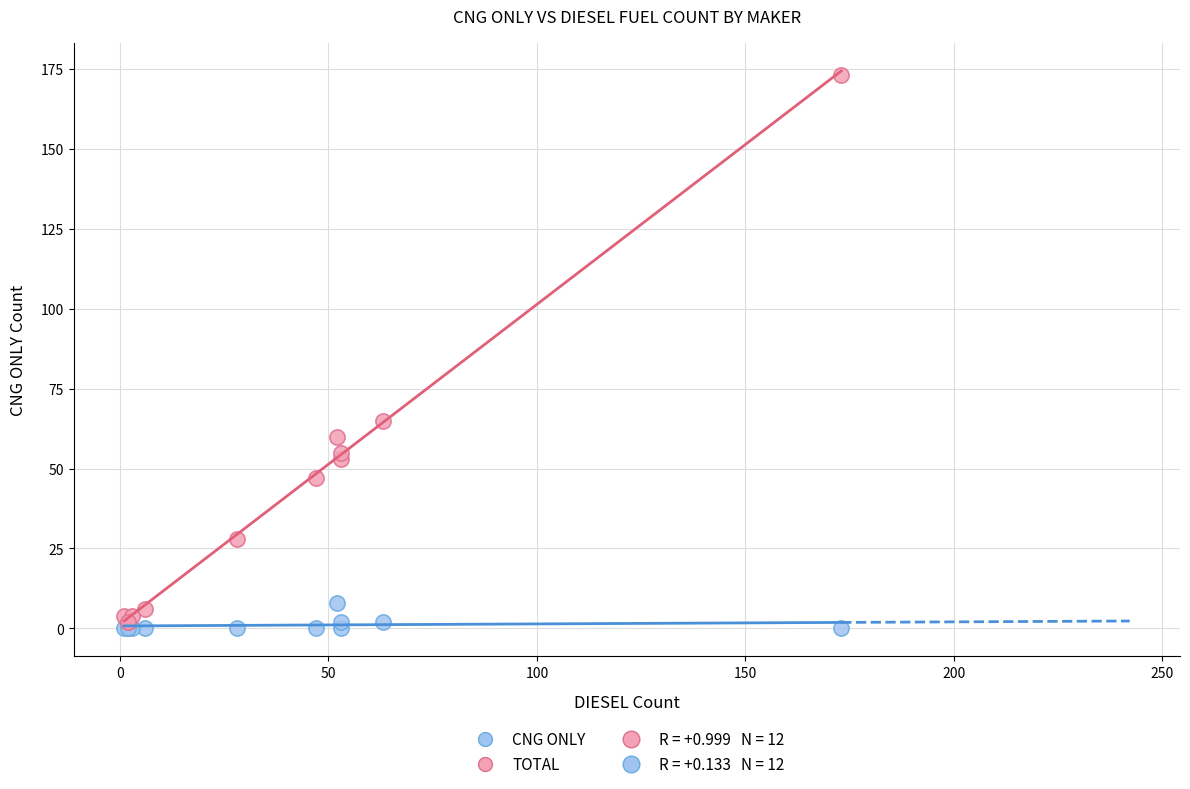

Which series reaches the minimum Y coordinate?

CNG ONLY